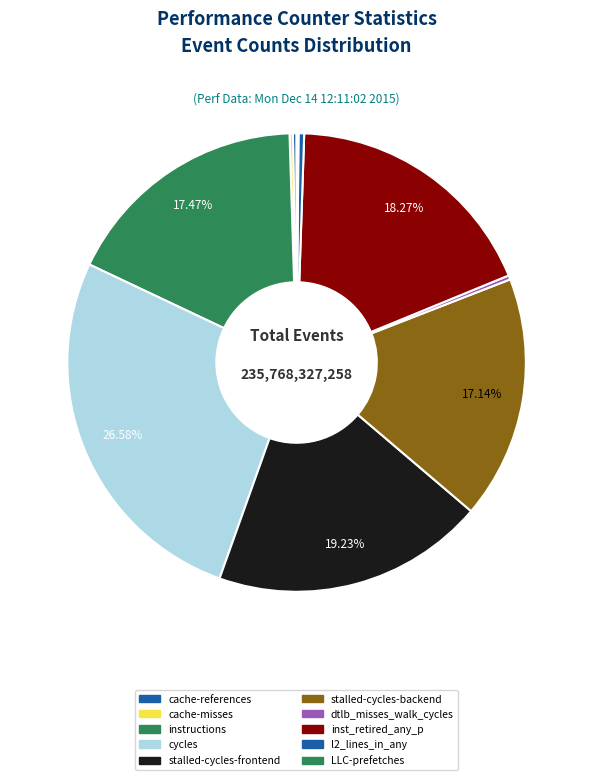

What is the total percentage of stalled-cycles-backend and dtlb_misses_walk_cycles?

17.4%